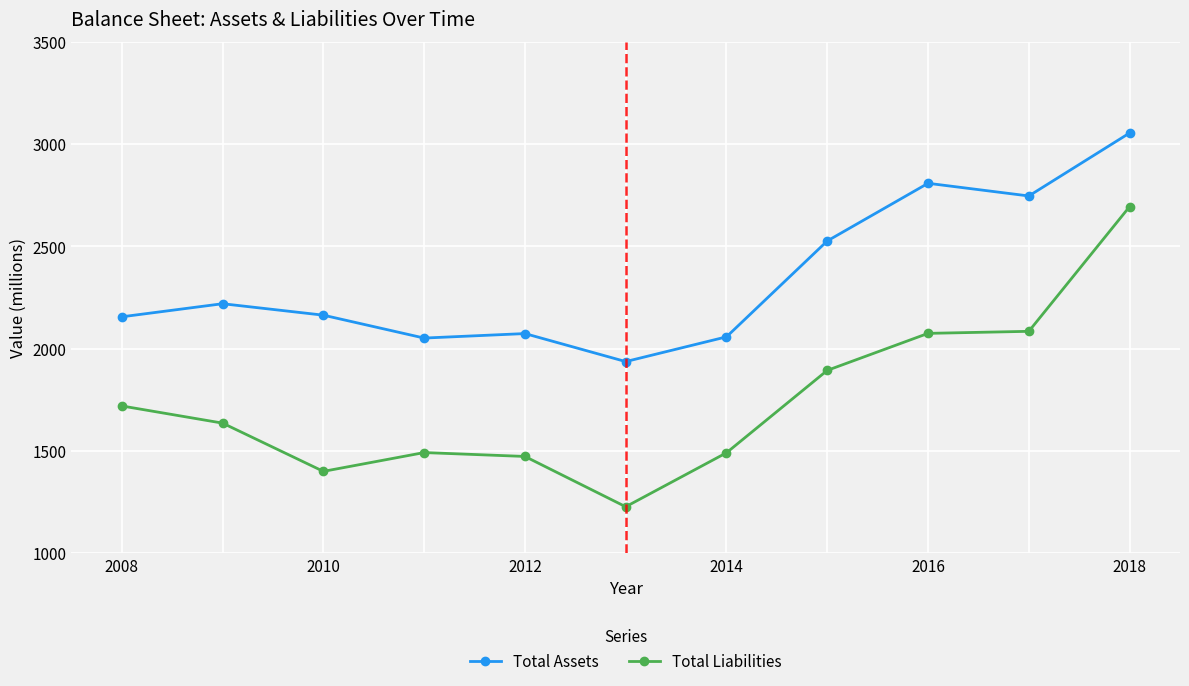

Which series has the largest range (max minus min)?

Total Liabilities